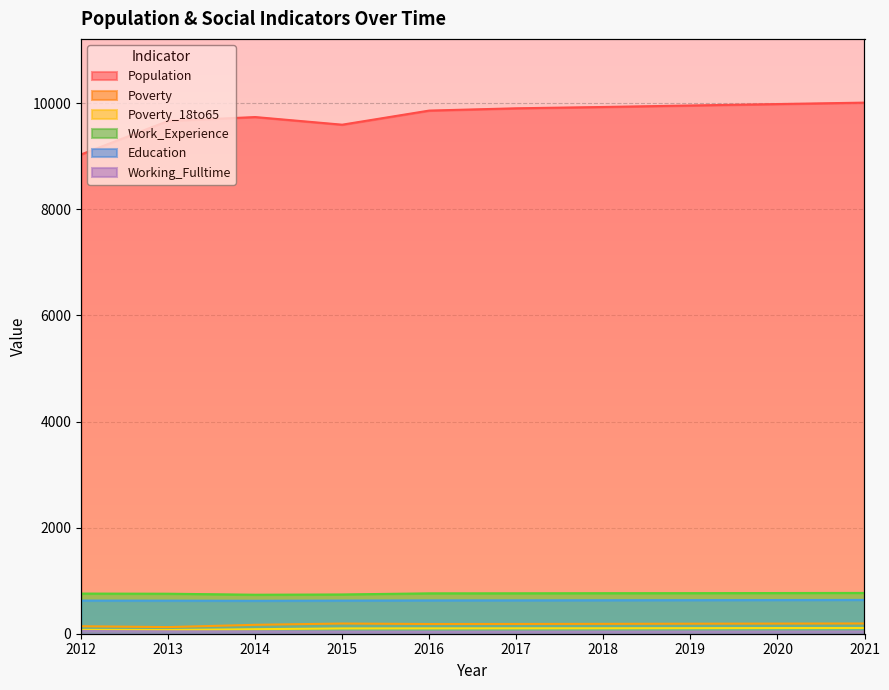

What is the lowest value of the Working_Fulltime series?

37